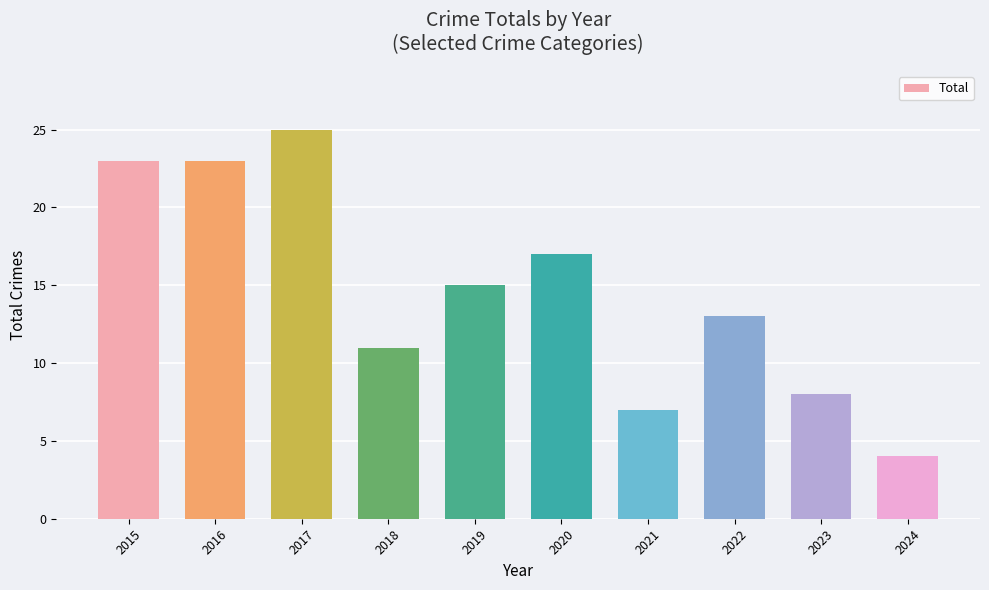

What is the approximate value at 2019?

15